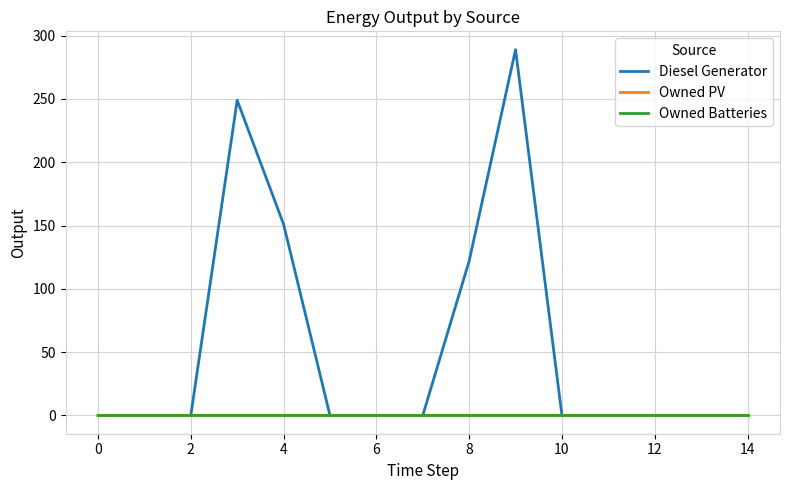

Which series has the largest range (max minus min)?

Diesel Generator